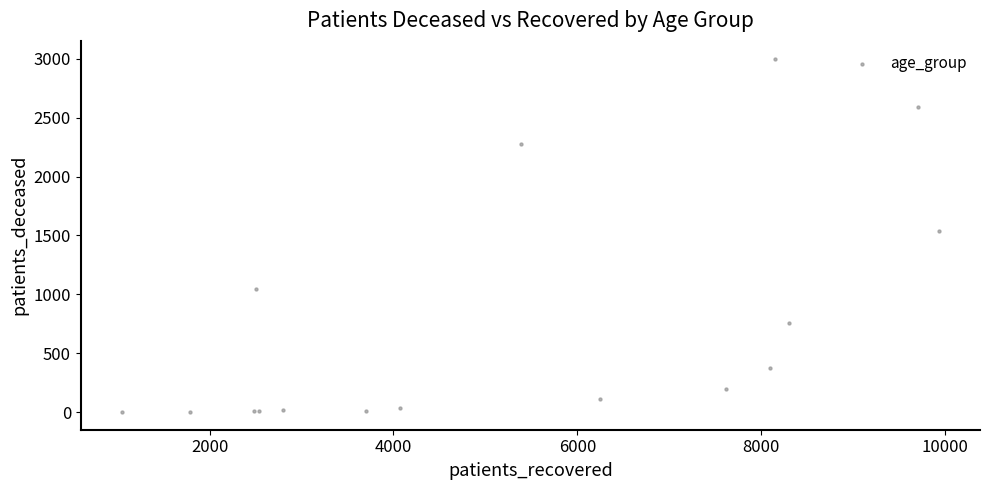

What Y value in the scatter plot is closest to 1501?

1535